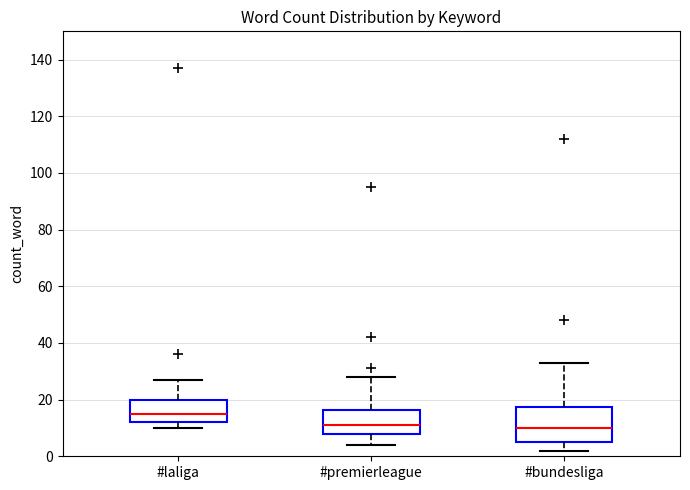

Comparing the boxes themselves (not the whiskers), which one is the tallest?

#bundesliga